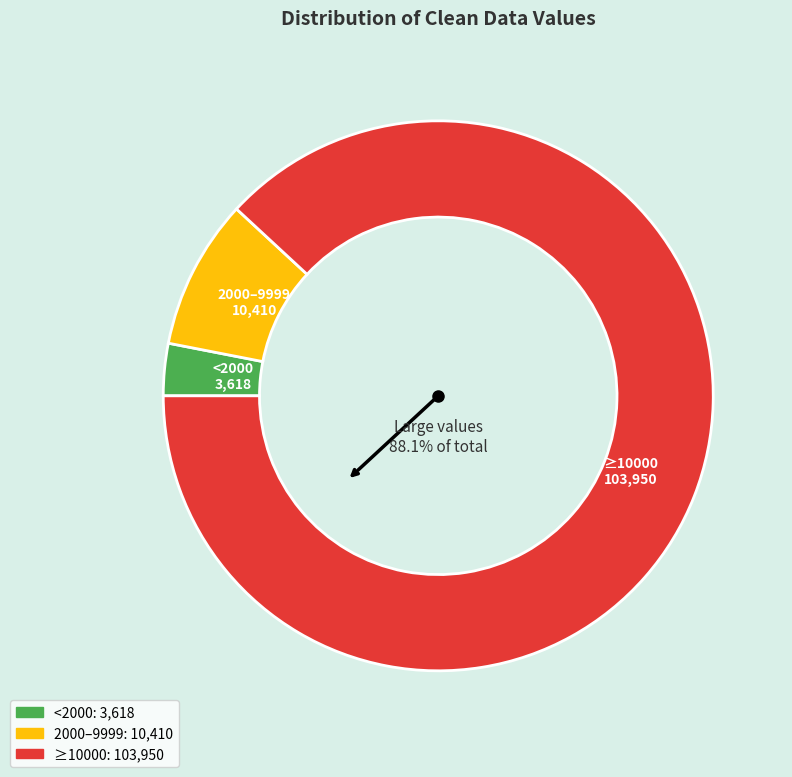

Does any single category account for the majority?

Yes